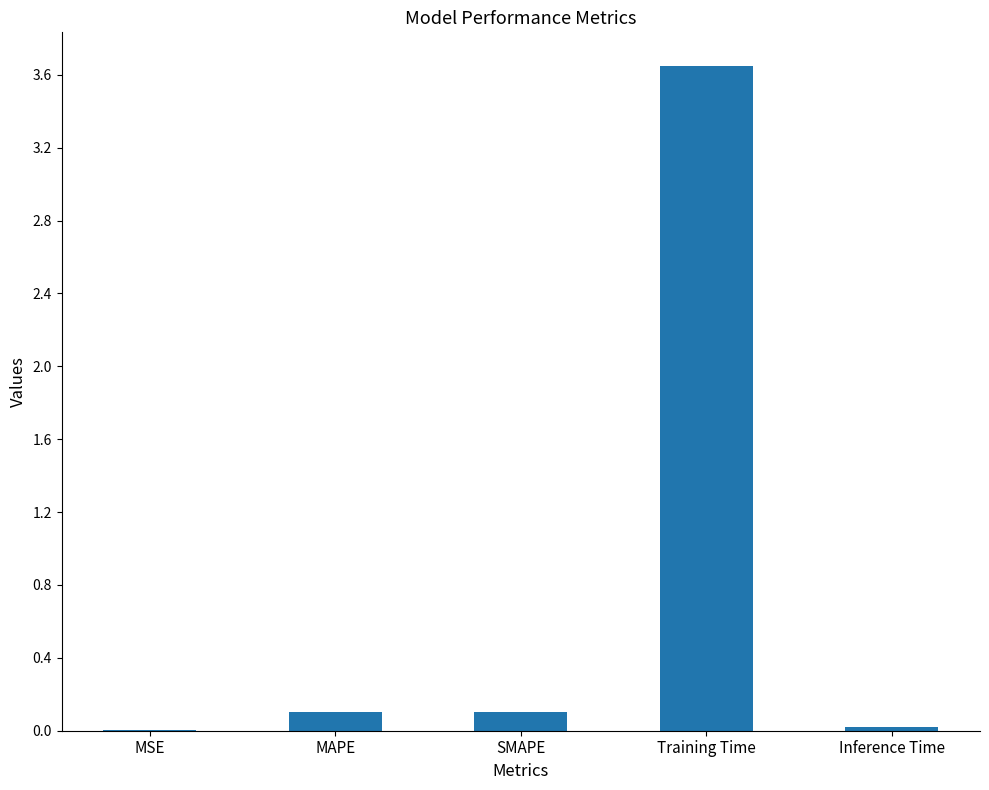

Which label corresponds to the largest value in the chart?

Training Time